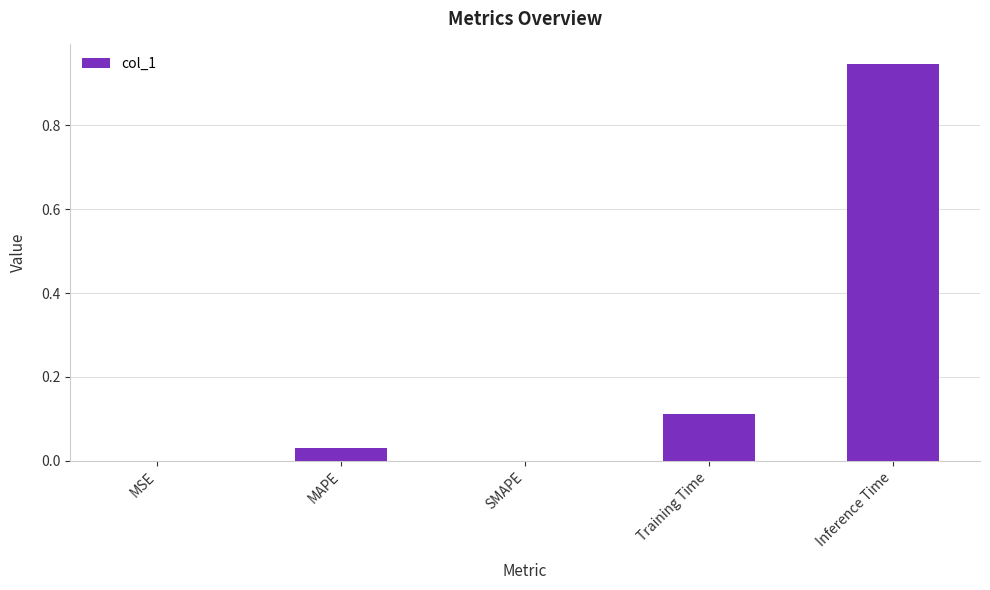

What is the sum of all values?

1.1